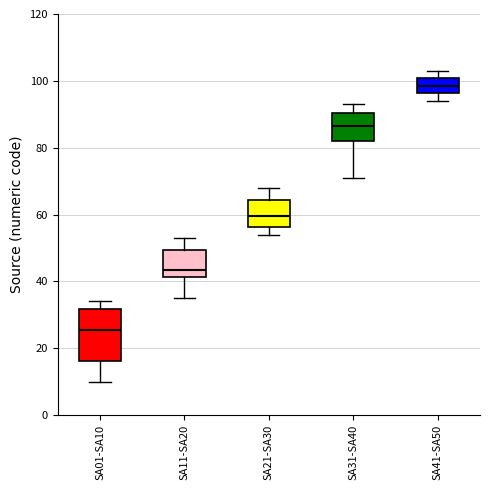

Which box's median line is the lowest?

SA01-SA10